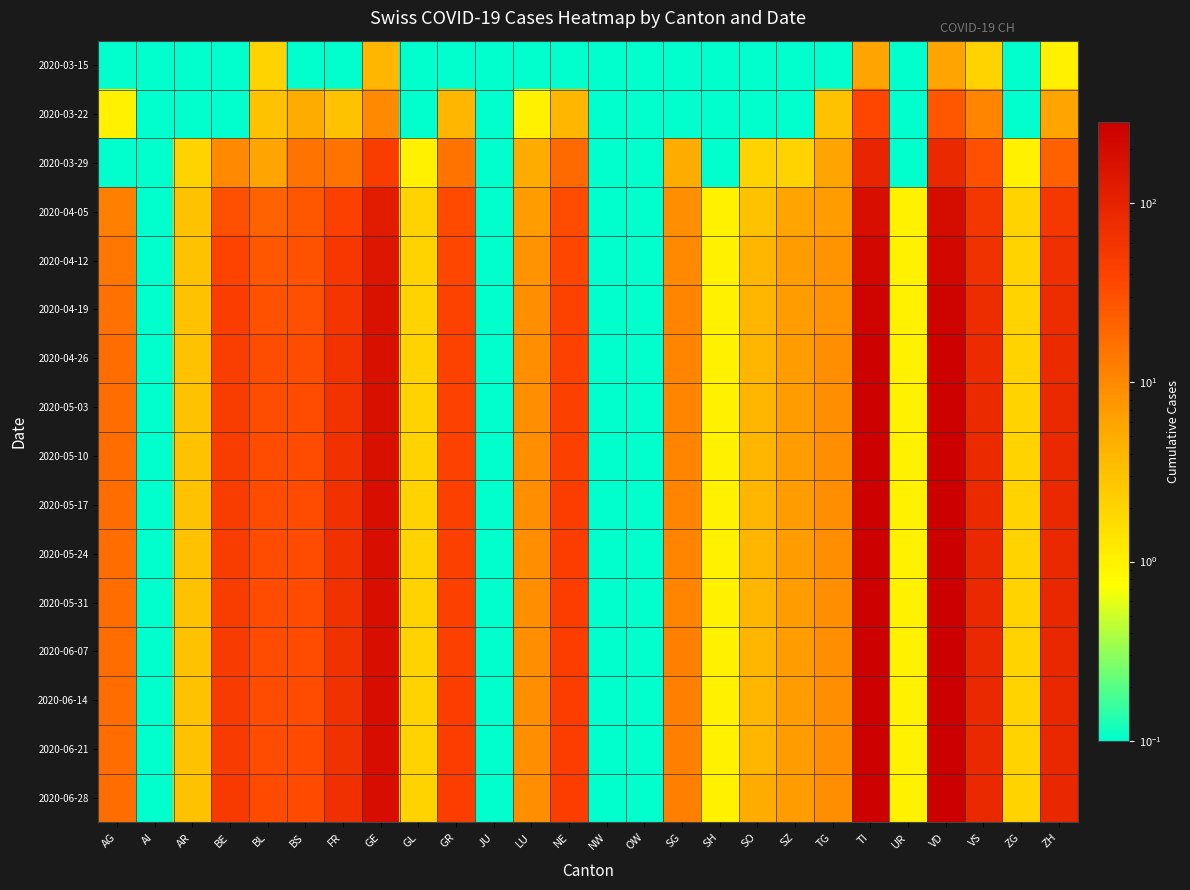

Count the number of data series in this chart.

16